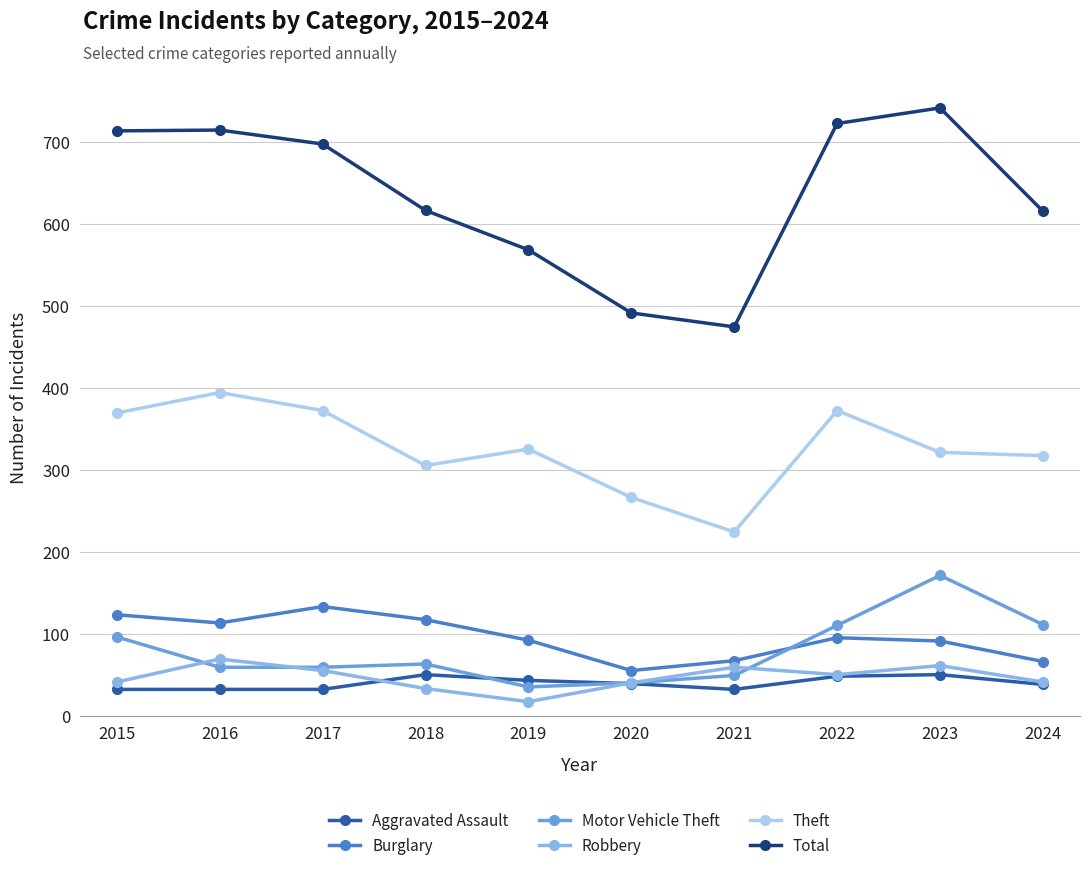

True or false: Theft and Robbery cross at least once.

False